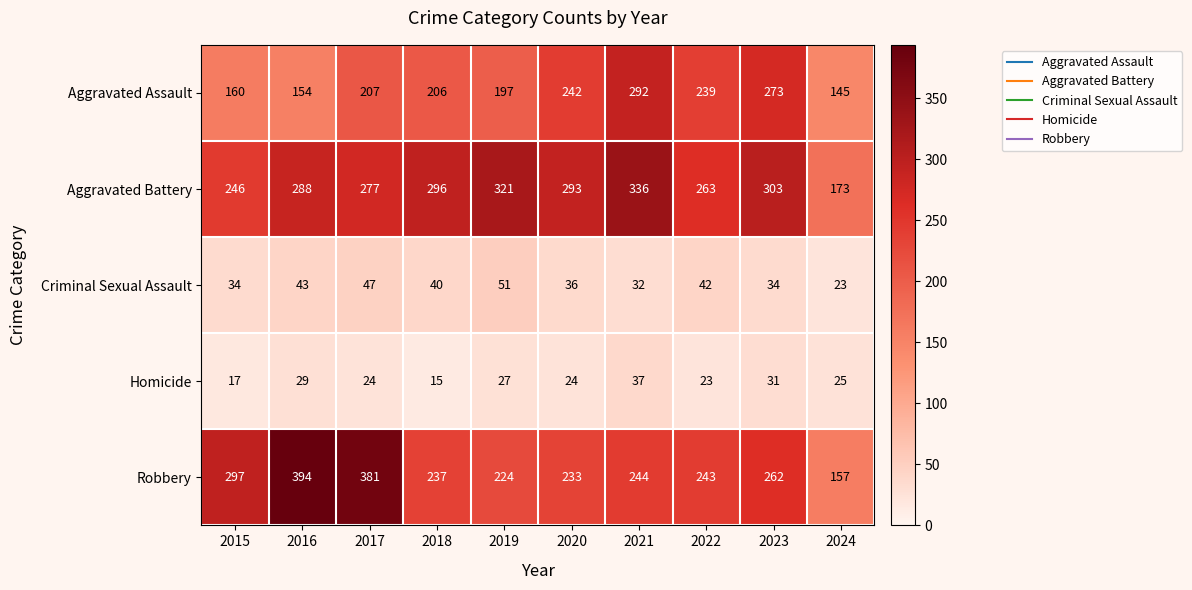

At which category is the sum across all series the highest?

2021